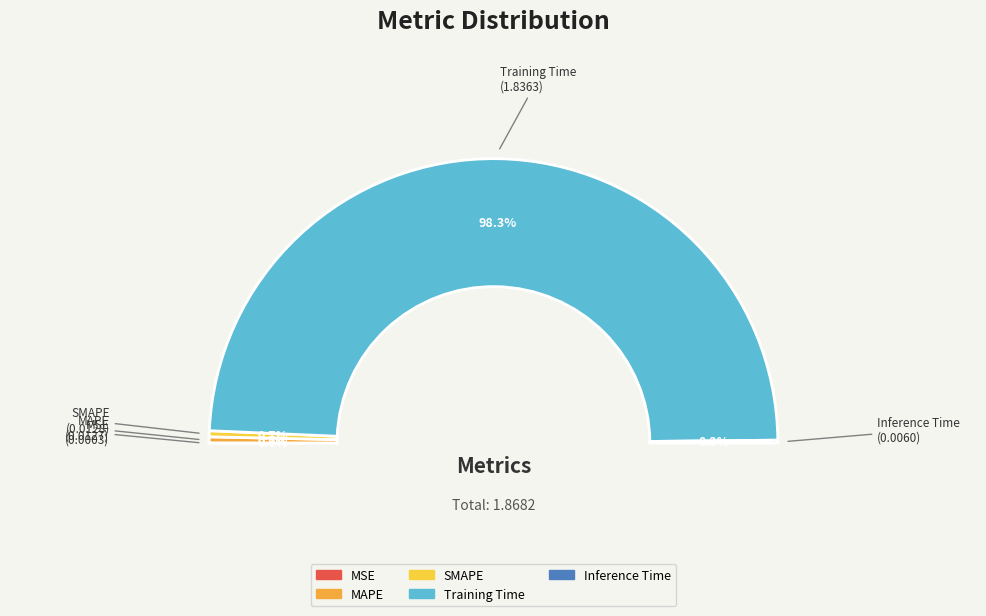

How many slices are in this pie chart?

5